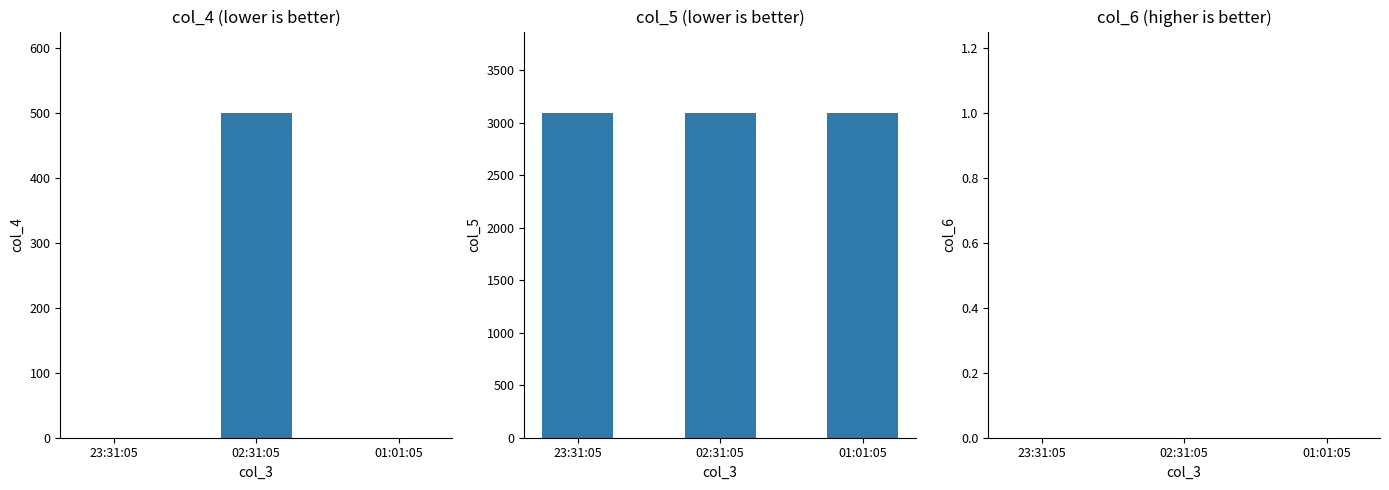

Which series has the largest range (max minus min)?

col_4